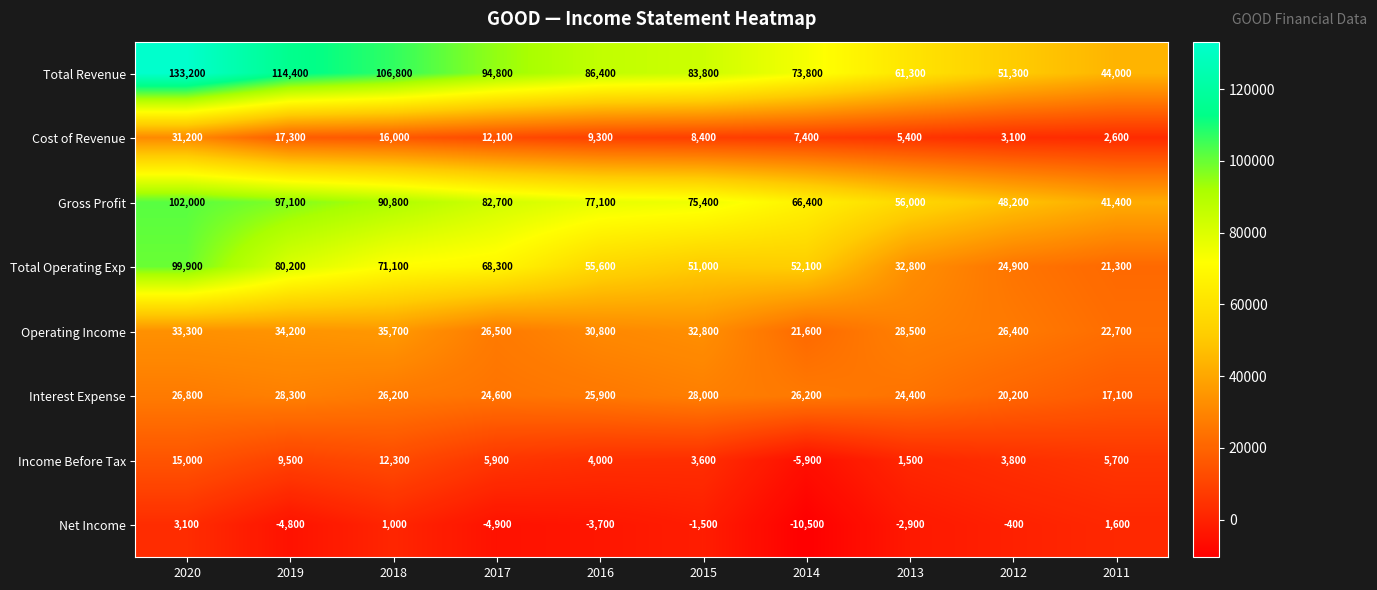

The value of Gross Profit at 2015 is 30570. True or false?

False